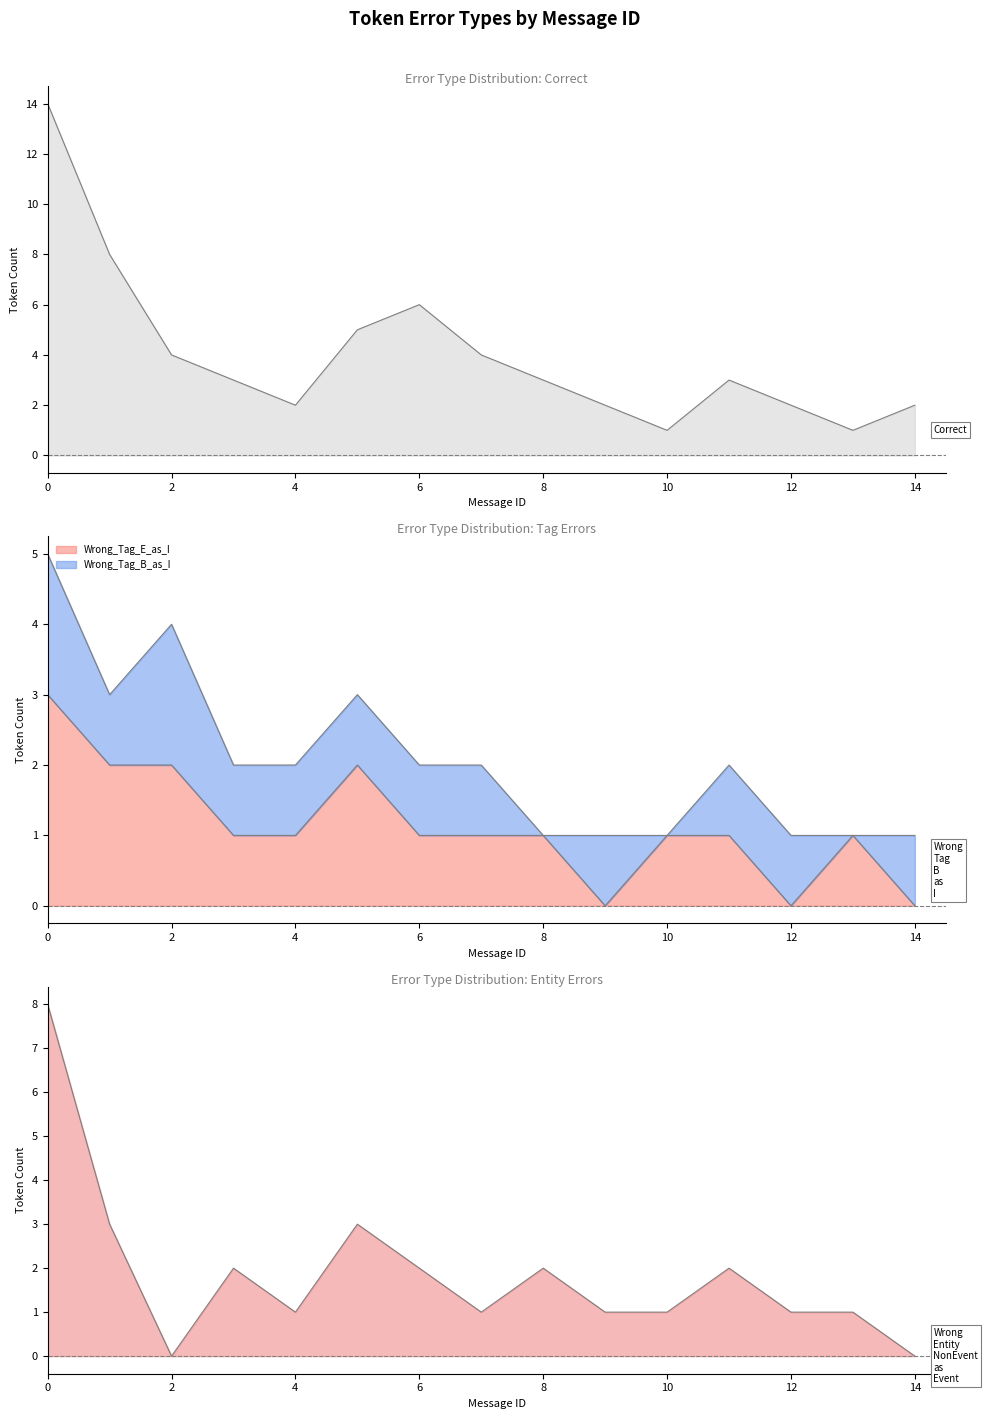

Is the value of Wrong_Tag_E_as_I at 7 greater than the value of Wrong_Entity_NonEvent_as_Event at 8?

No